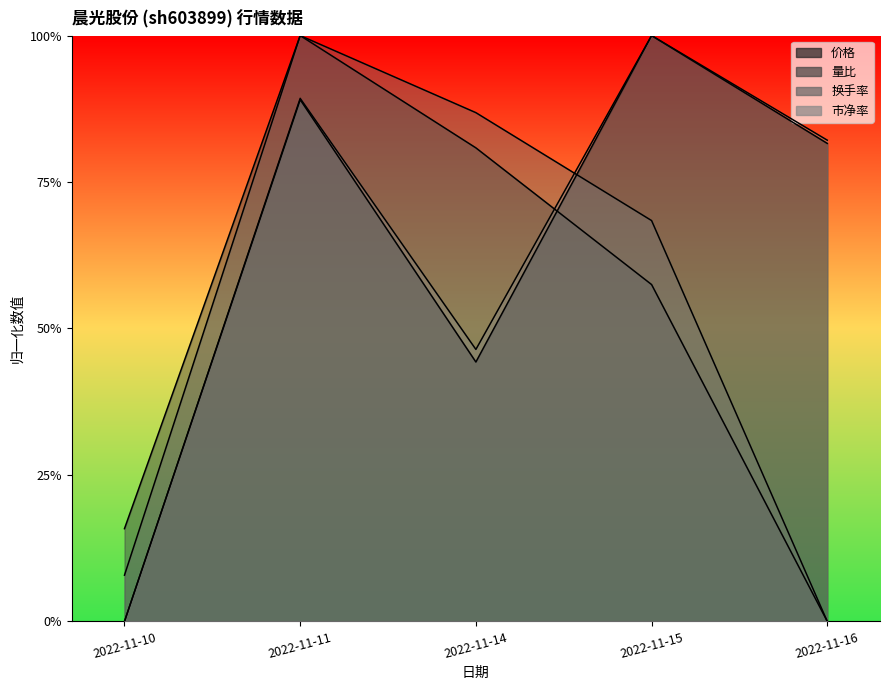

What is the spread (max minus min) of values at 2022-11-16?

0.8